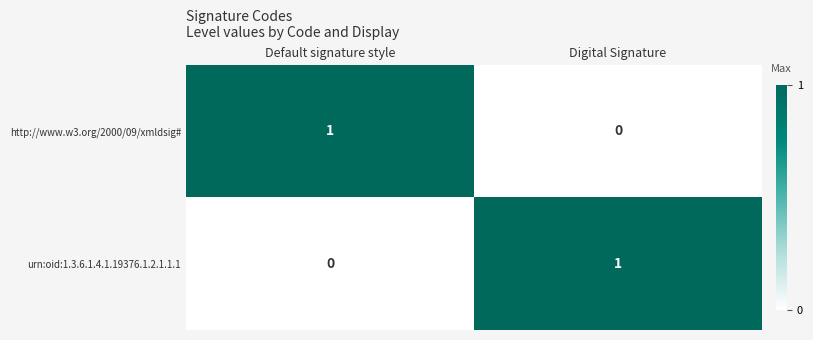

How many series are shown in this chart?

2